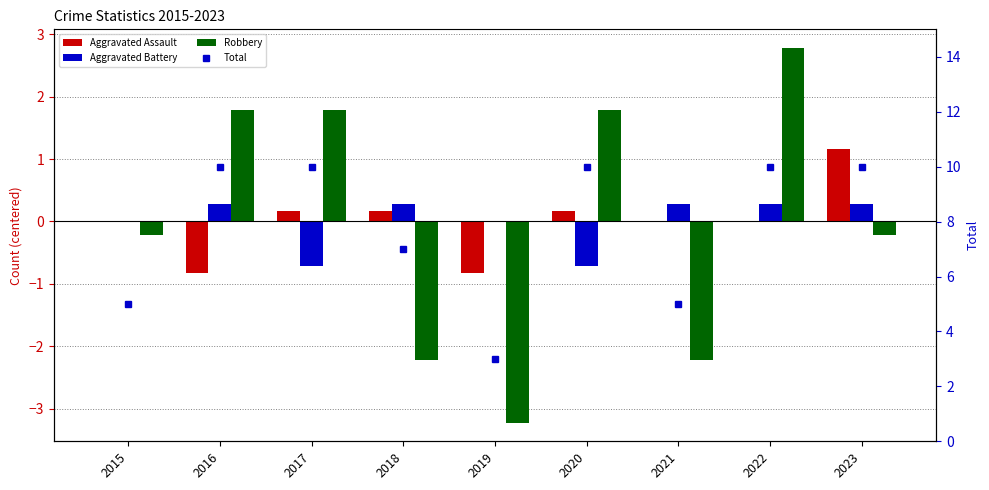

What are all the series names shown in the legend?

Aggravated Assault, Aggravated Battery, Robbery, Total